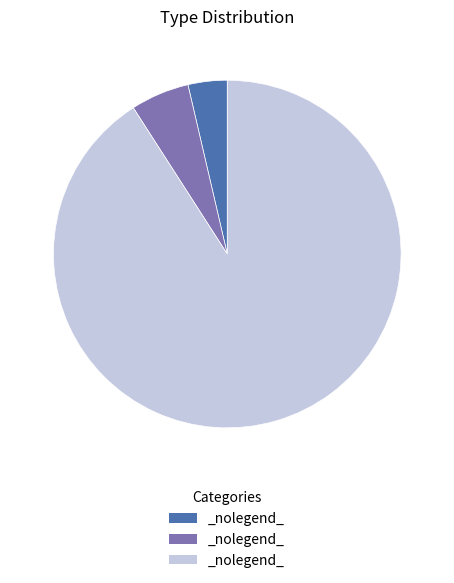

How many segments does this pie chart have?

3